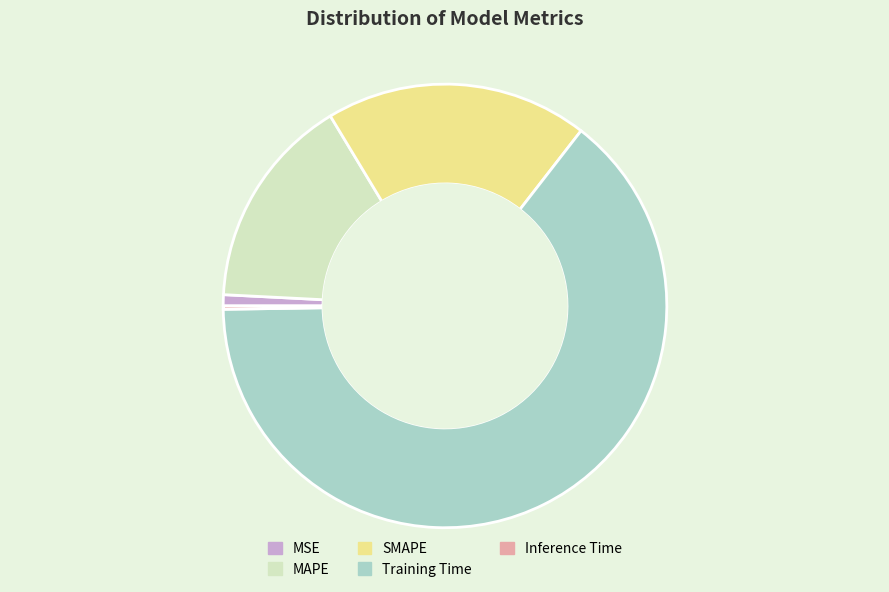

Is the sum of MSE and SMAPE greater than half?

No